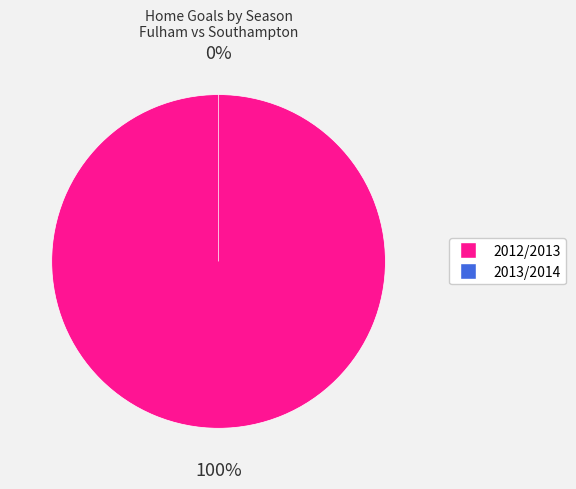

To the nearest percent, what percentage of the pie is 2012/2013?

100%